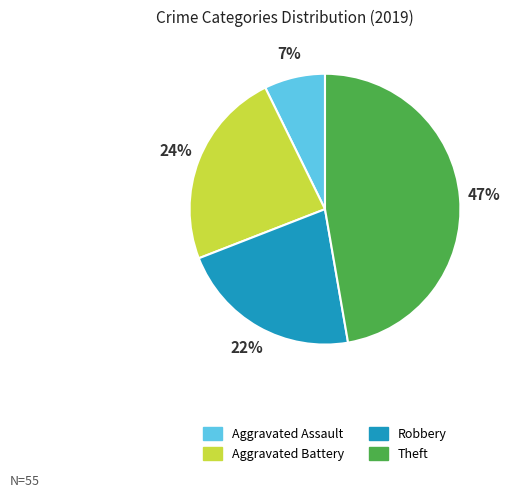

Is there a majority slice in this chart?

No